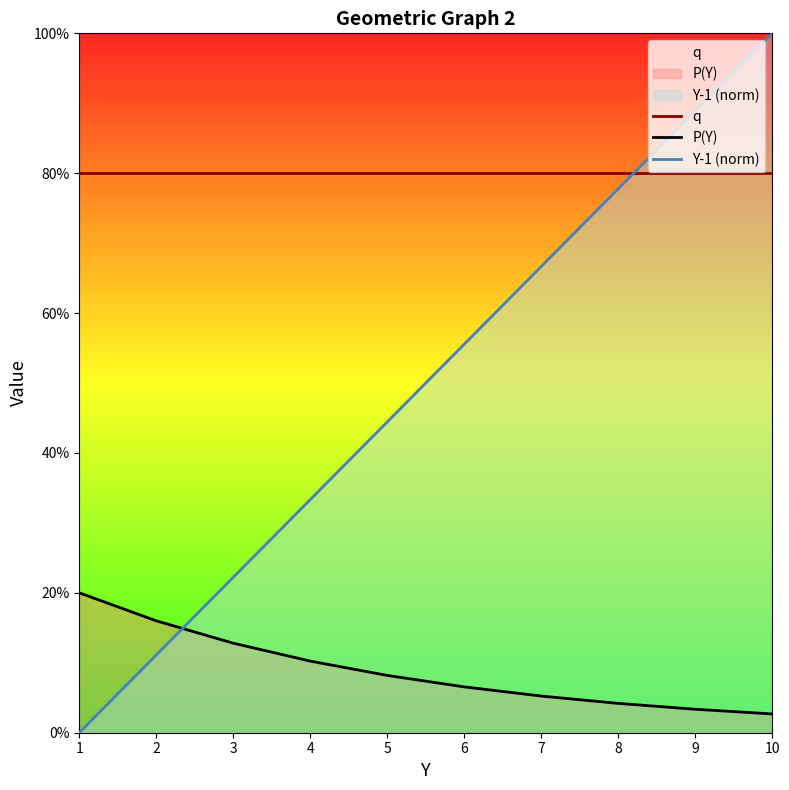

Between which two adjacent categories do Y-1 (norm) and P(Y) first intersect?

2 and 3